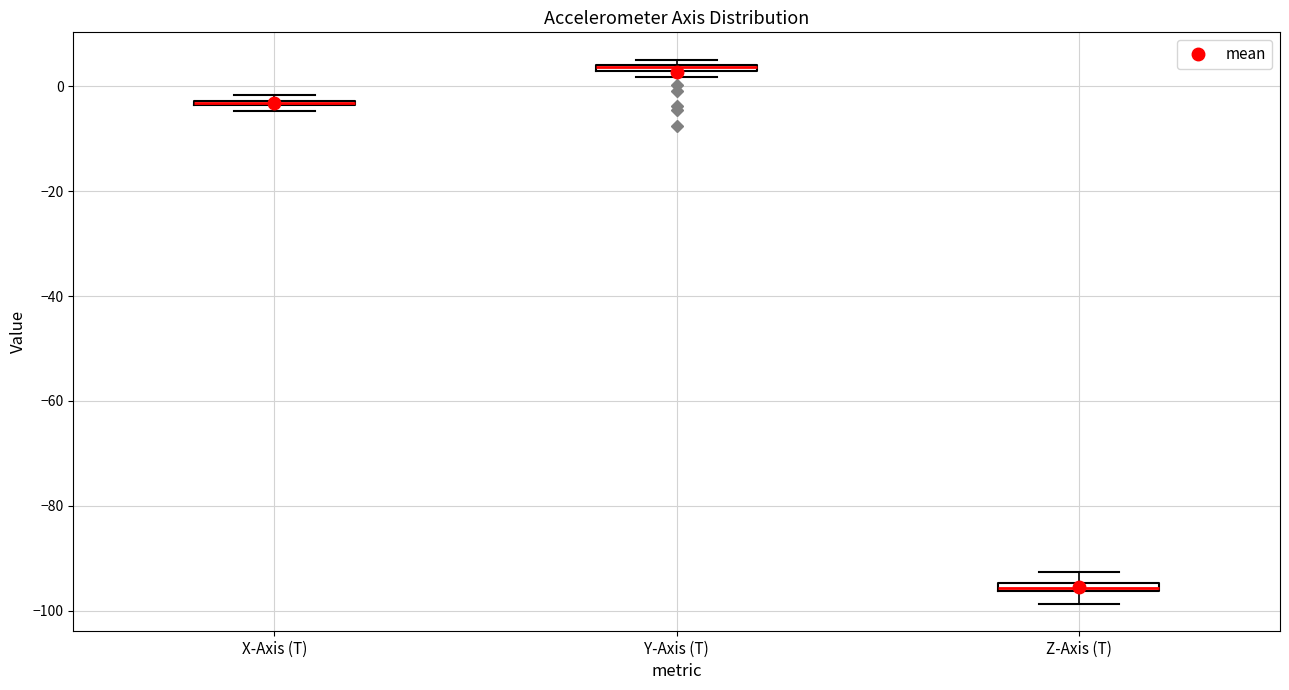

Where is the upper edge of the box for Y-Axis (T) on the y-axis? The values are not printed on the chart, so give them approximately, as read against the axis.

4